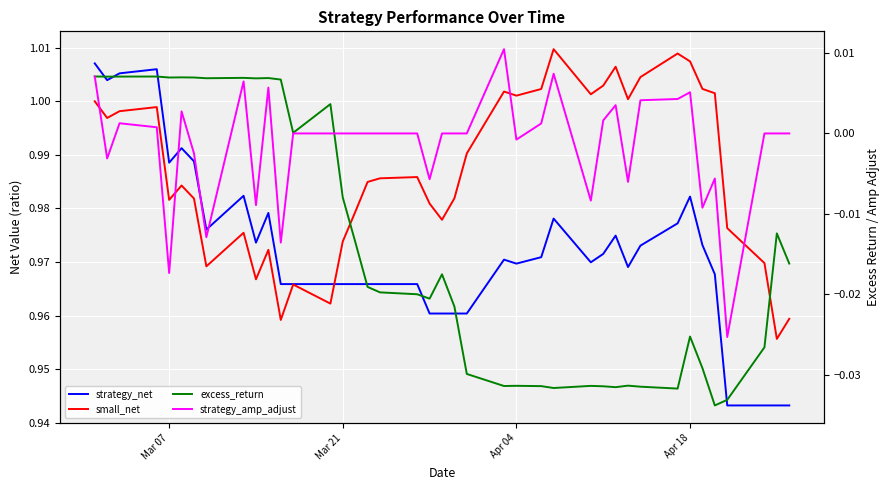

Reading left to right, list all the values displayed in this chart.

strategy_net: 1.0	1.0	1.0	1.0	1.0	1.0	1.0	1.0	1.0	1.0	1.0	1.0	1.0	1.0	1.0	1.0	1.0	1.0	1.0	1.0	1.0	1.0	1.0	1.0	1.0	1.0	1.0	1.0	1.0	1.0	1.0	1.0	1.0	1.0	1.0	1.0	0.9	0.9	0.9	0.9
small_net: 1.0	1.0	1.0	1.0	1.0	1.0	1.0	1.0	1.0	1.0	1.0	1.0	1.0	1.0	1.0	1.0	1.0	1.0	1.0	1.0	1.0	1.0	1.0	1.0	1.0	1.0	1.0	1.0	1.0	1.0	1.0	1.0	1.0	1.0	1.0	1.0	1.0	1.0	1.0	1.0
excess_return: 0.0	0.0	0.0	0.0	0.0	0.0	0.0	0.0	0.0	0.0	0.0	0.0	0.0	0.0	-0.0	-0.0	-0.0	-0.0	-0.0	-0.0	-0.0	-0.0	-0.0	-0.0	-0.0	-0.0	-0.0	-0.0	-0.0	-0.0	-0.0	-0.0	-0.0	-0.0	-0.0	-0.0	-0.0	-0.0	-0.0	-0.0
strategy_amp_adjust: 0.0	-0.0	0.0	0.0	-0.0	0.0	-0.0	-0.0	0.0	-0.0	0.0	-0.0	0.0	0.0	0.0	0.0	0.0	0.0	0.0	-0.0	0.0	0.0	0.0	0.0	-0.0	0.0	0.0	-0.0	0.0	0.0	-0.0	0.0	0.0	0.0	-0.0	-0.0	-0.0	0.0	0.0	0.0